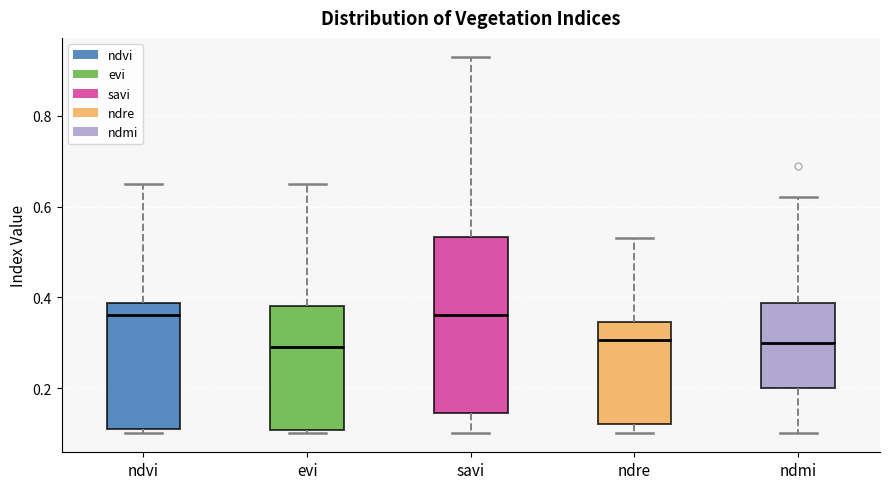

Which box is the tallest, from its lower edge to its upper edge?

savi